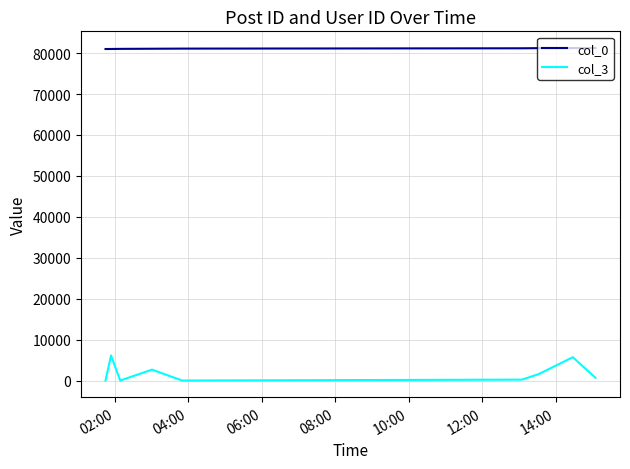

List the series in order of their overall mean, highest first.

col_0, col_3